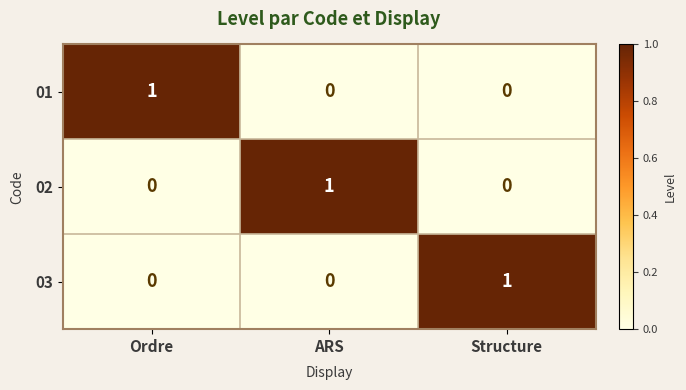

The 01 series shows 2 at Ordre. True or false?

False